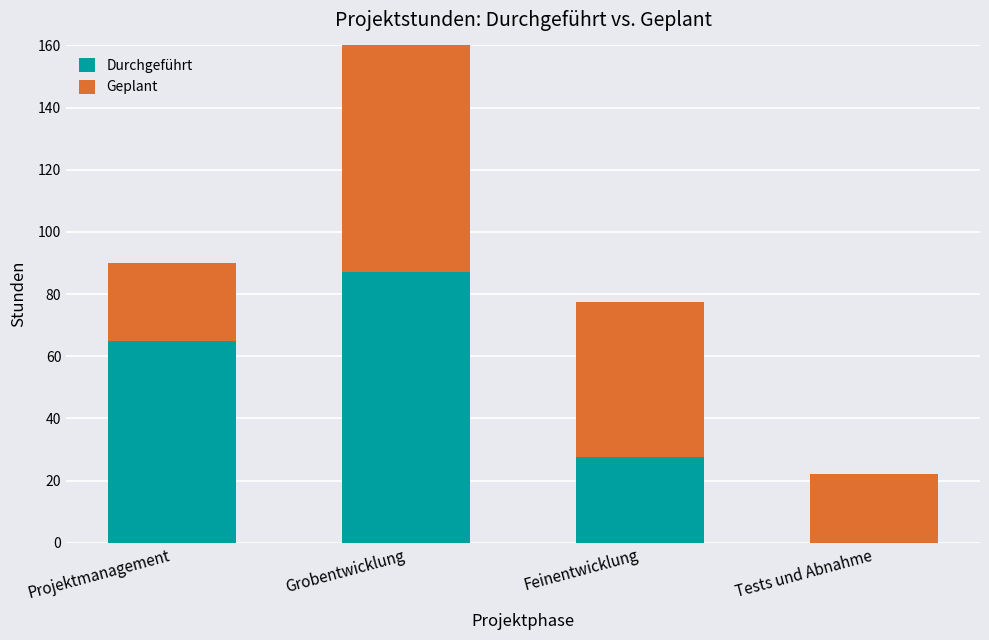

What is the sum of the Geplant values at Grobentwicklung and Tests und Abnahme?

142.0